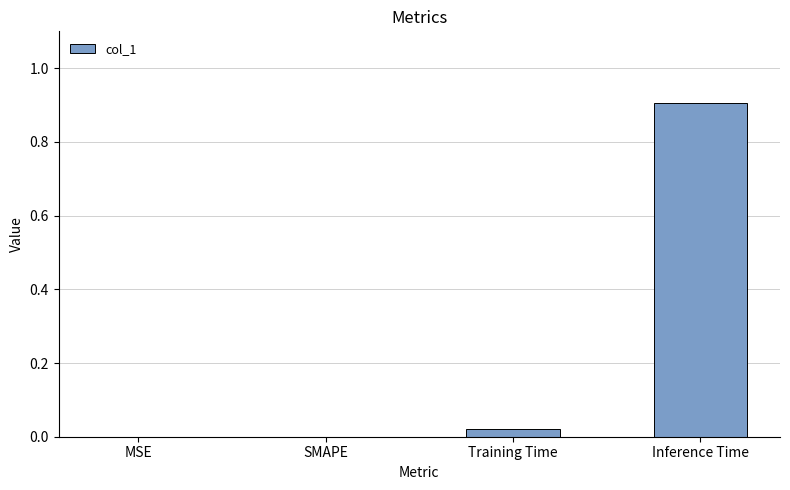

Between SMAPE and Inference Time, which is larger?

Inference Time